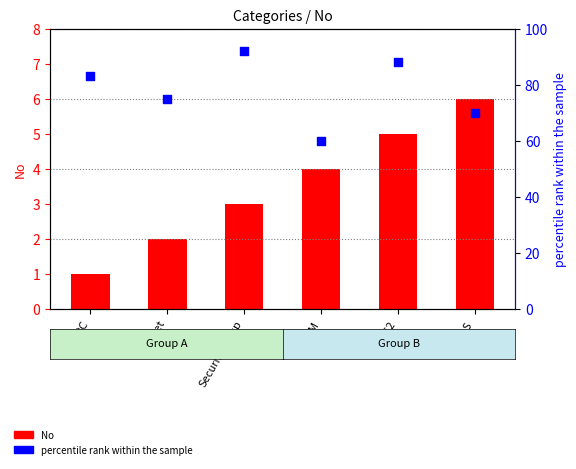

At which category is the sum across all series the highest?

SecurityGroup